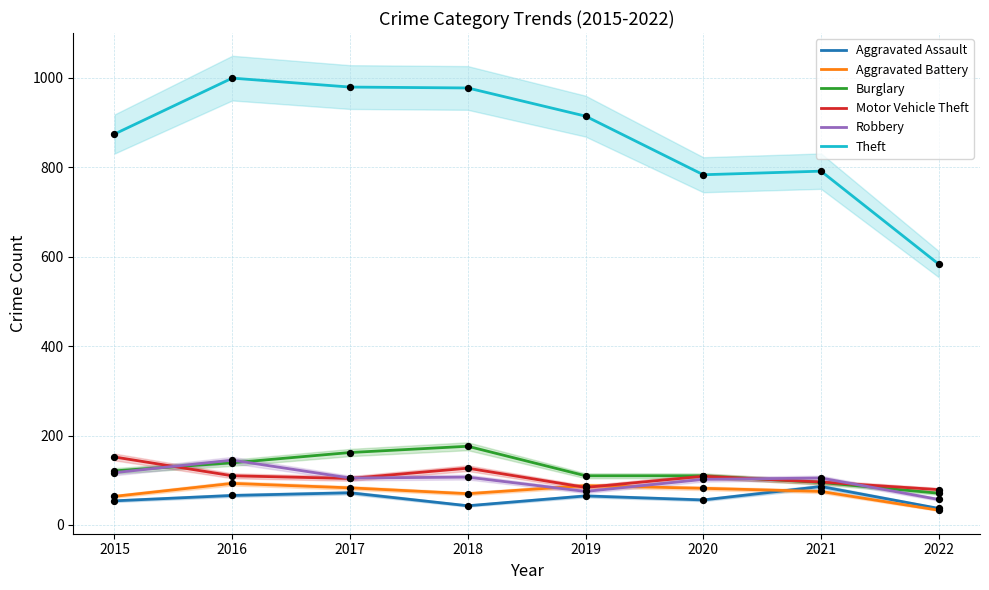

Which series reaches the maximum Y coordinate?

Theft